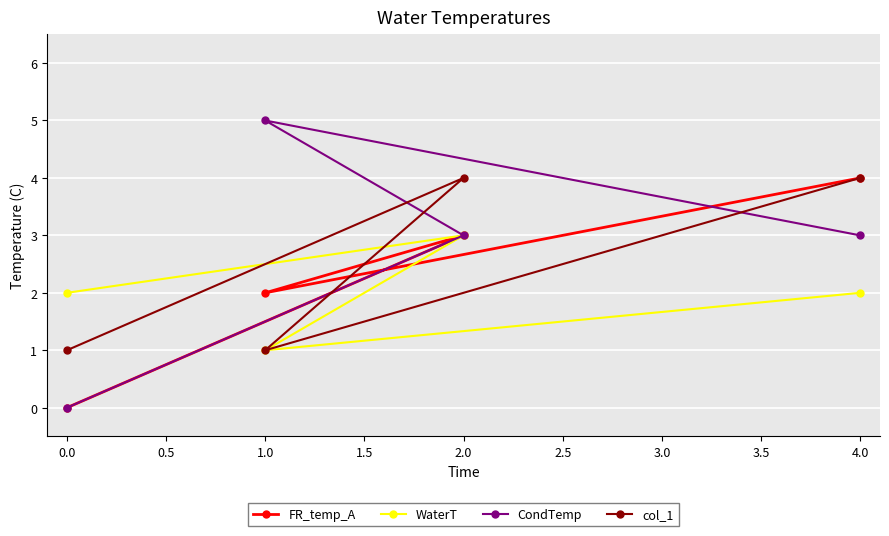

Which series has the largest total across all categories?

CondTemp